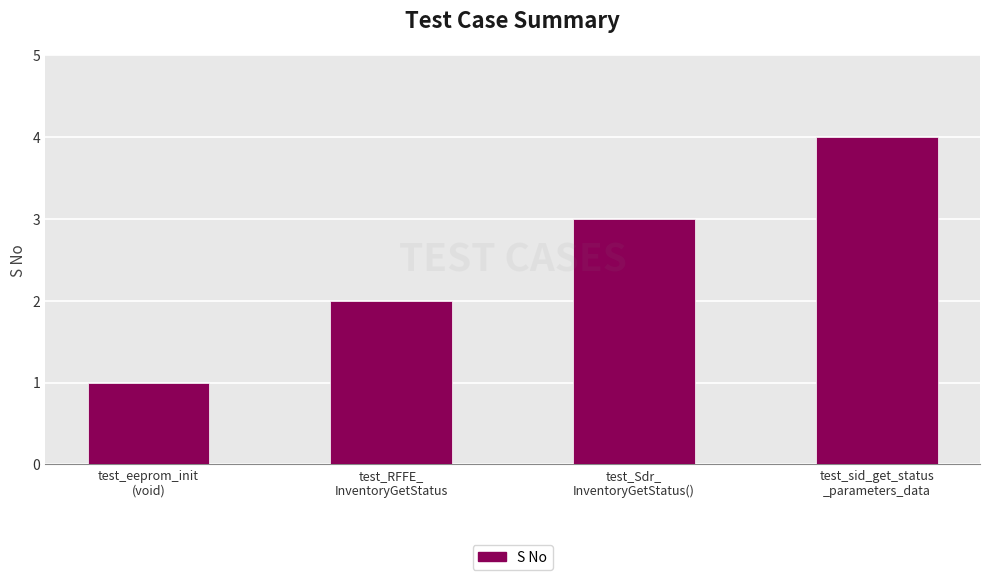

What is the maximum value shown in the chart?

4